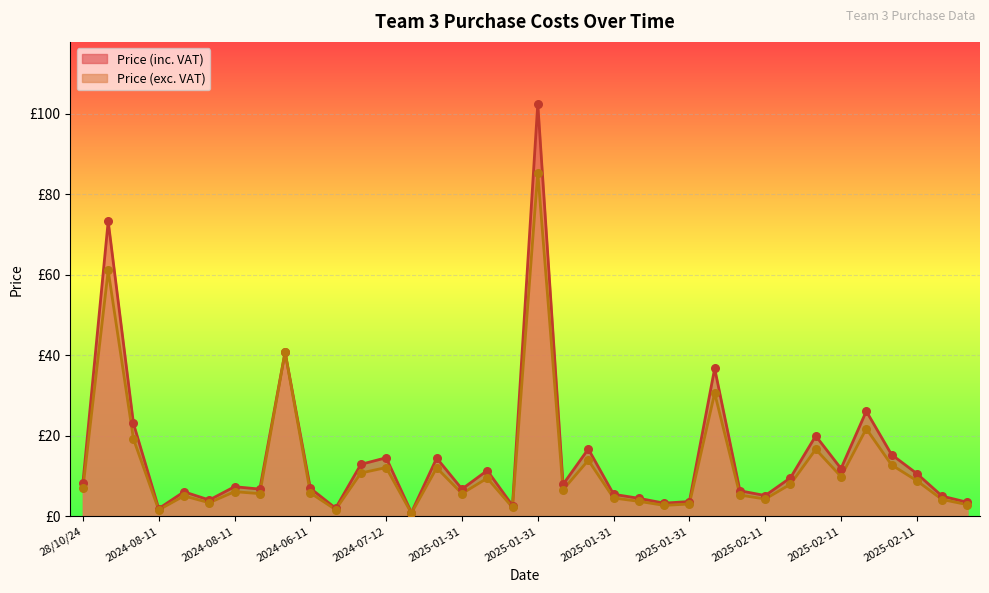

Which series has the largest Y range (max minus min)?

Price (inc. VAT)